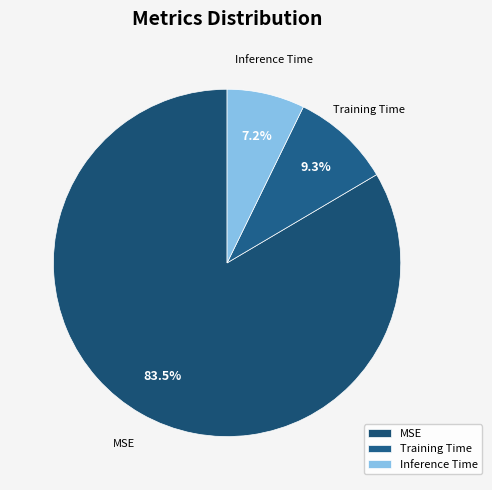

Which slice is the largest?

MSE